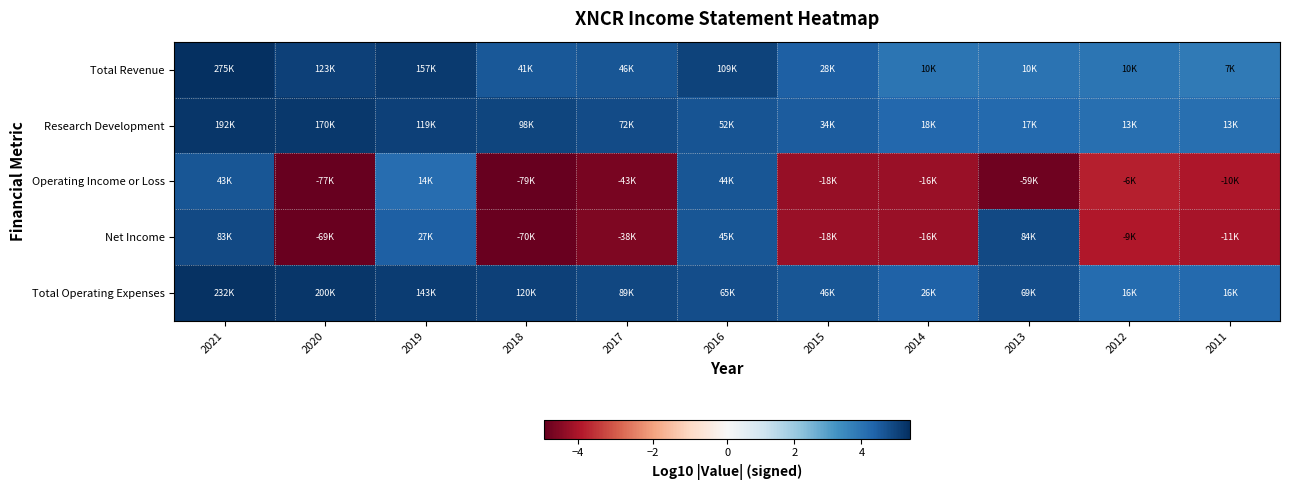

Between 2011 and 2012, which is larger?

2012